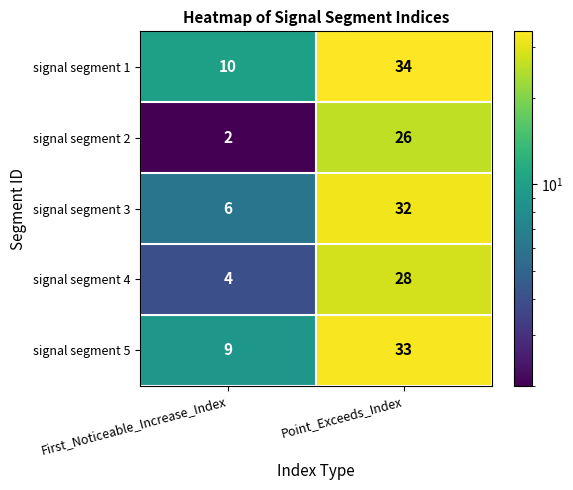

What is the difference between the highest and lowest values at First_Noticeable_Increase_Index?

8